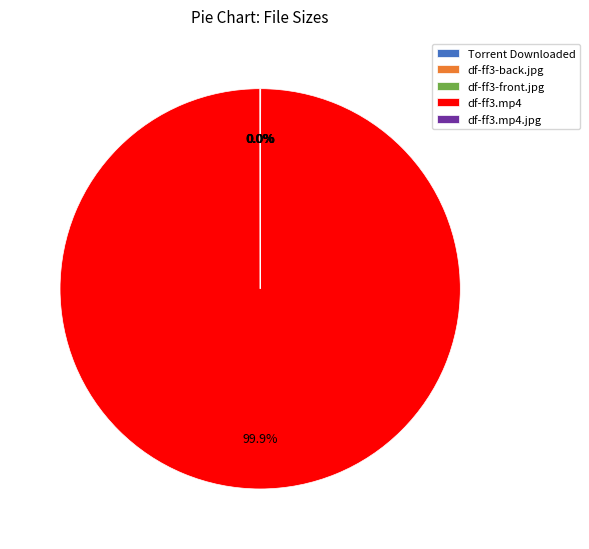

Which category has the biggest portion of the pie?

df-ff3.mp4